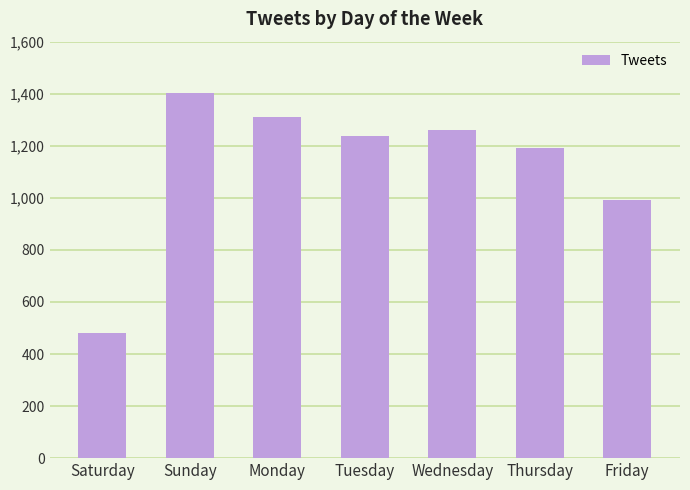

What is the difference between the second highest and second lowest values?

318